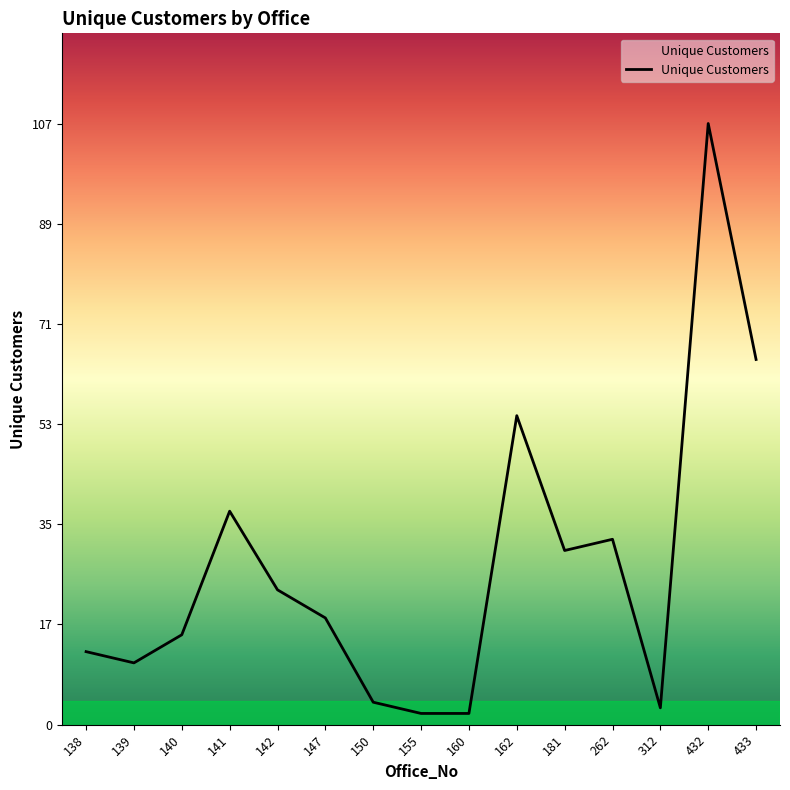

True or false: there are more than 0 points higher than both neighbors.

True